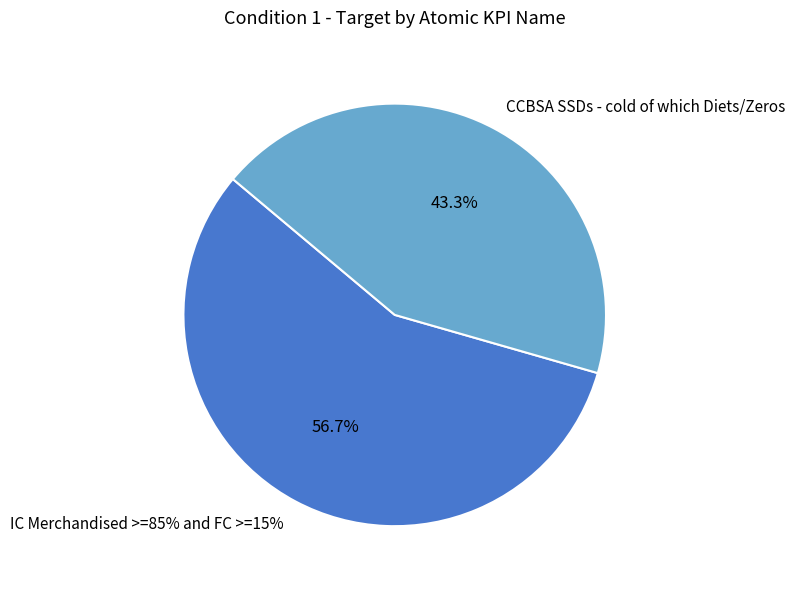

Which slice represents more than half of the pie?

IC Merchandised >=85% and FC >=15%